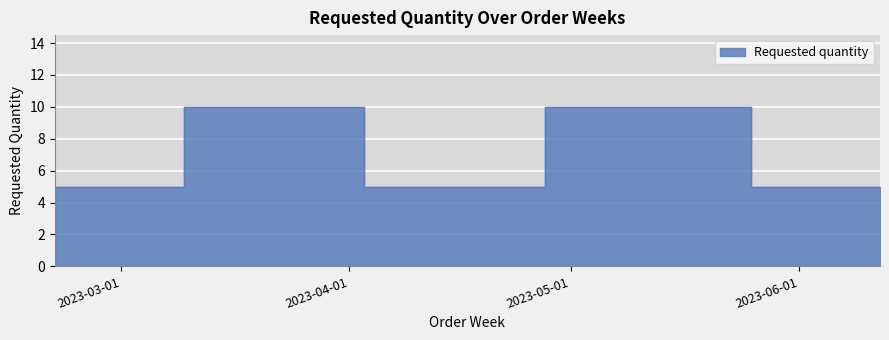

At which label is the value closest to 7?

2023-02-20